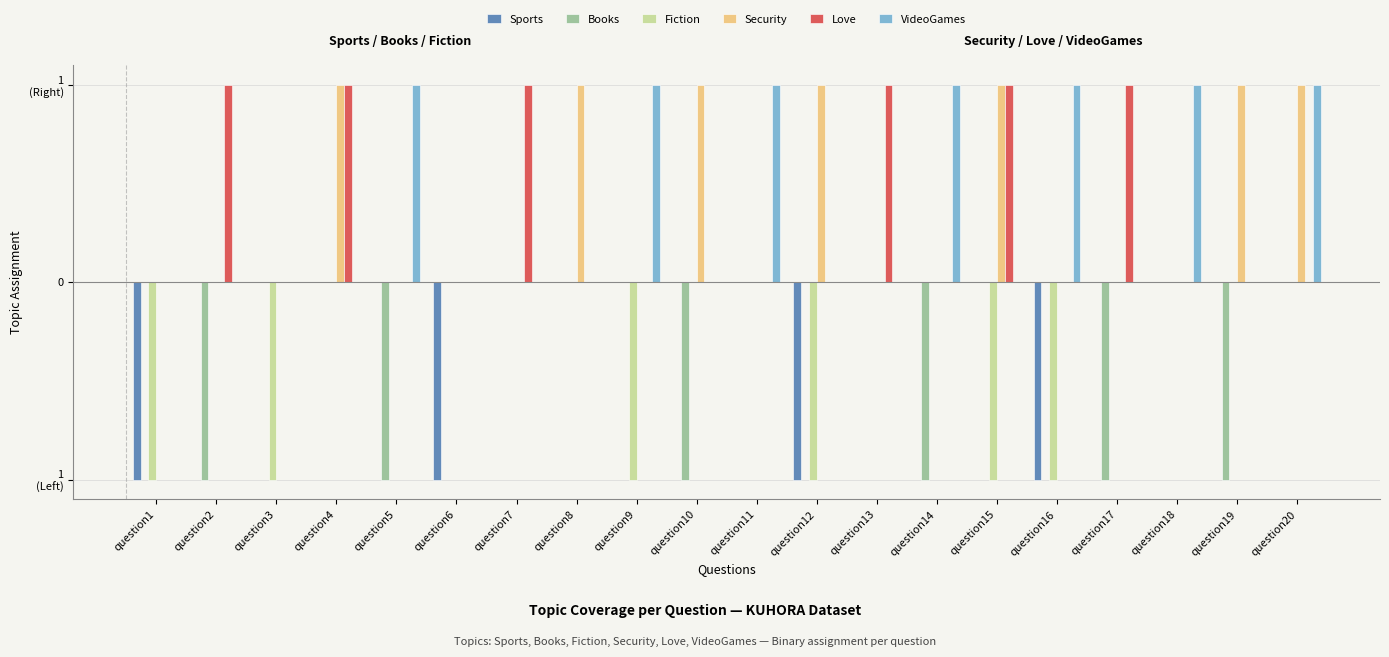

Are the bars grouped side by side (vs. stacked)?

Yes